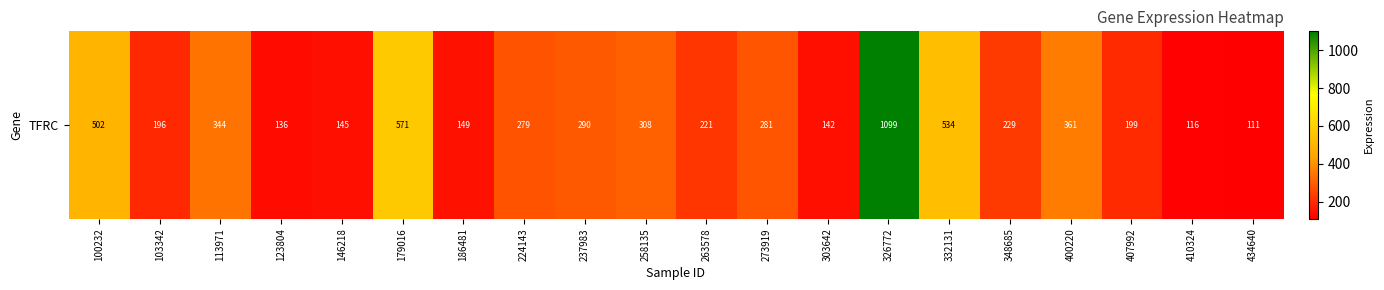

Between 146218 and 400220, which is larger?

400220